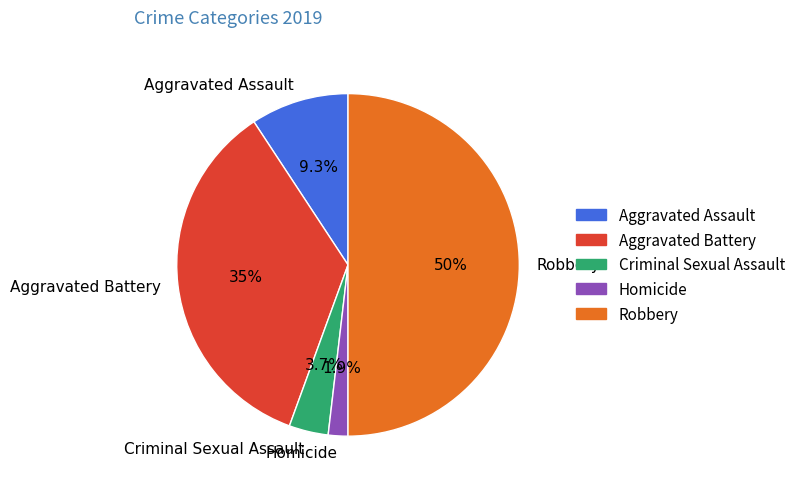

What percentage is NOT represented by Robbery?

50.0%